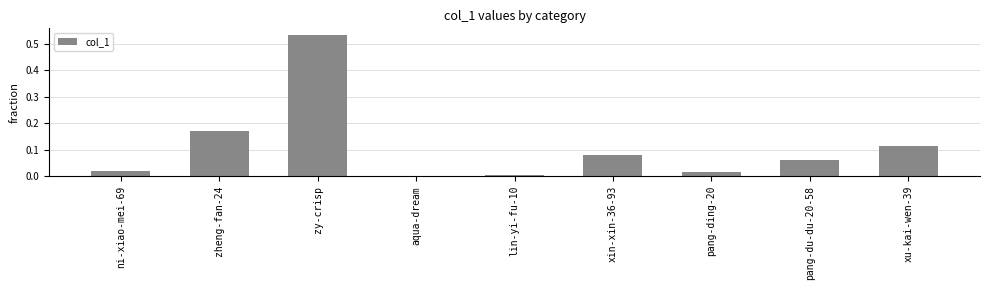

What position from the right is xu-kai-wen-39?

1